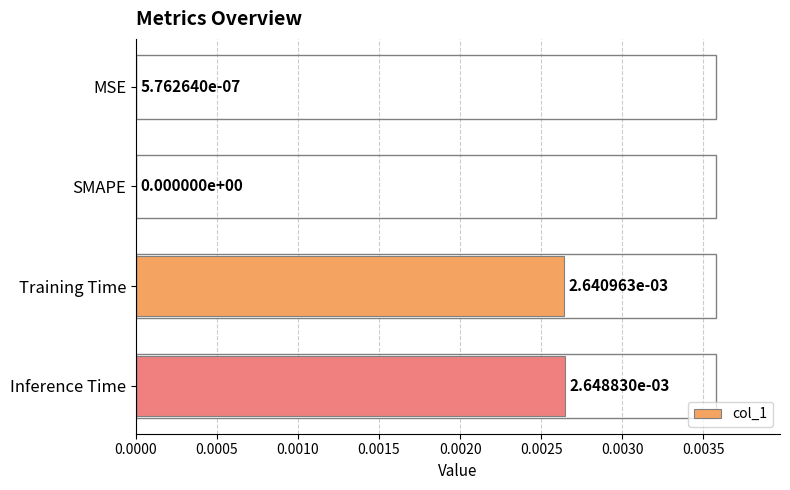

Between Training Time and Inference Time, which is larger?

Inference Time